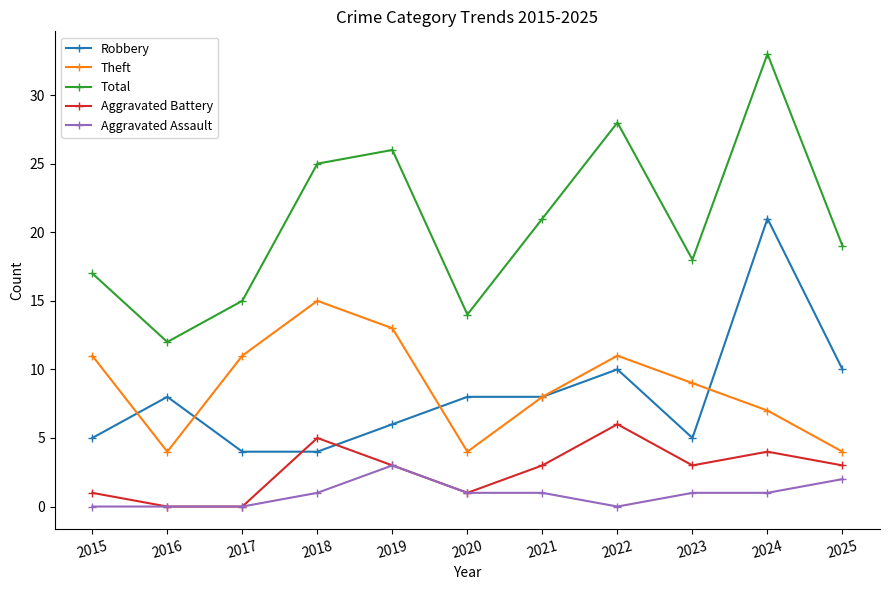

How many data points does each series have?

11